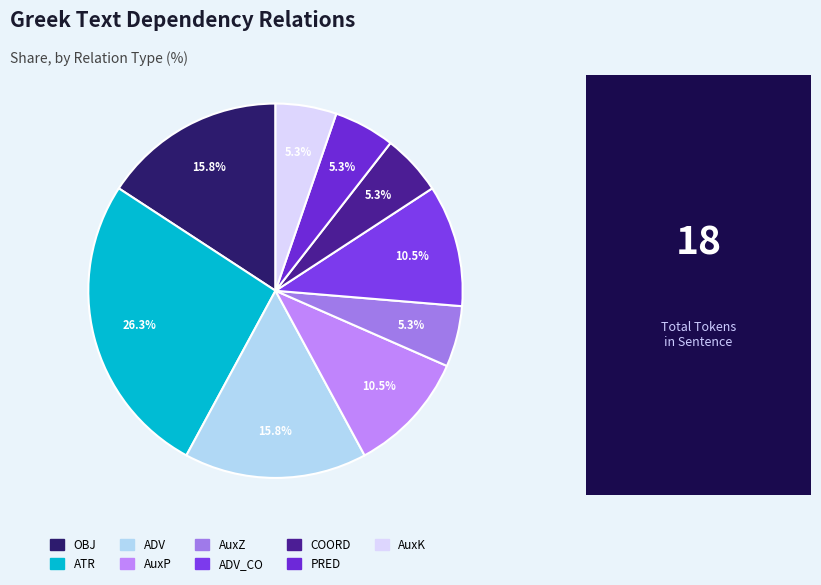

Which slice is the largest?

ATR